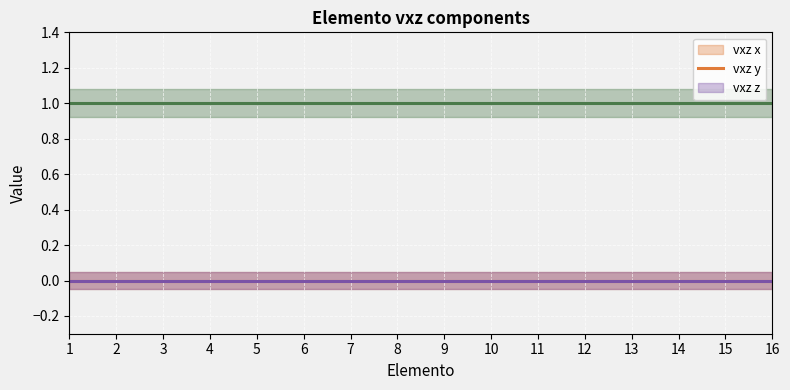

True or false: vxz x (line) has more than 1 points higher than both neighbors.

False